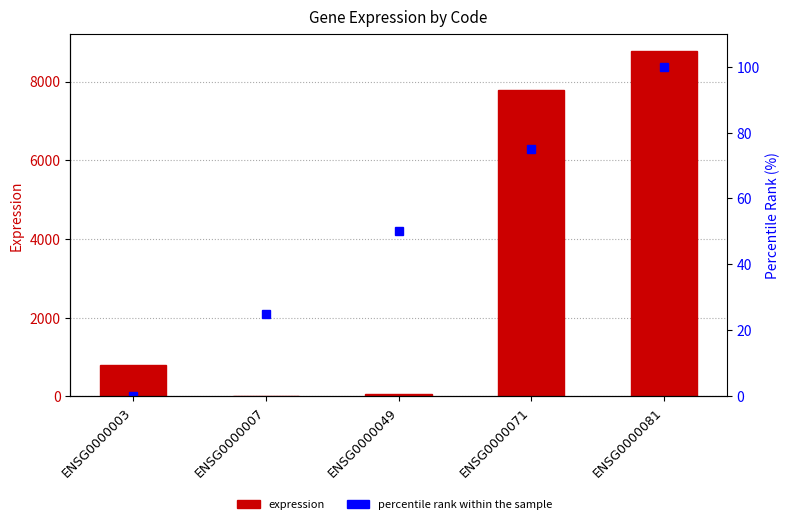

Reading right to left, transcribe all the data shown in this chart.

expression: ENSG0000081=8777	ENSG0000071=7777	ENSG0000049=49	ENSG0000007=0	ENSG0000003=796
percentile rank within the sample: ENSG0000081=100	ENSG0000071=75	ENSG0000049=50	ENSG0000007=25	ENSG0000003=0